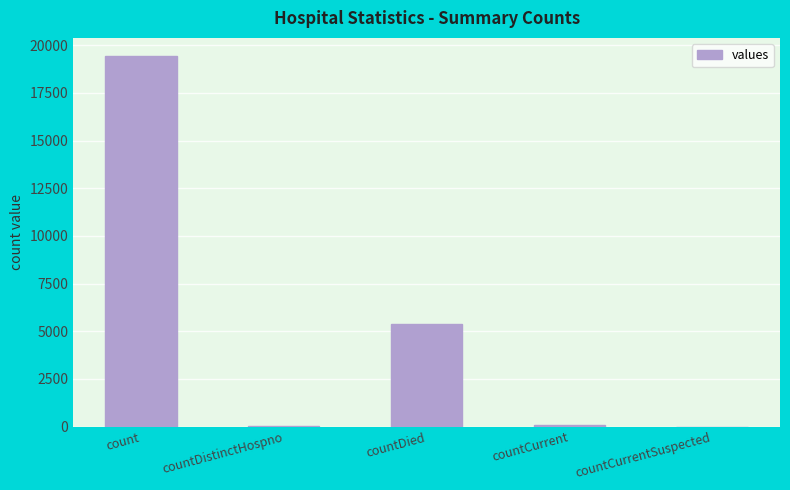

At which category does the chart reach its peak across all series?

count